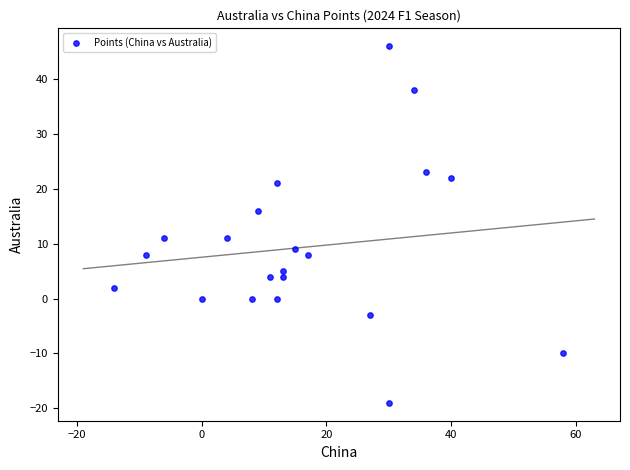

What is the range of X values (max minus min)?

72